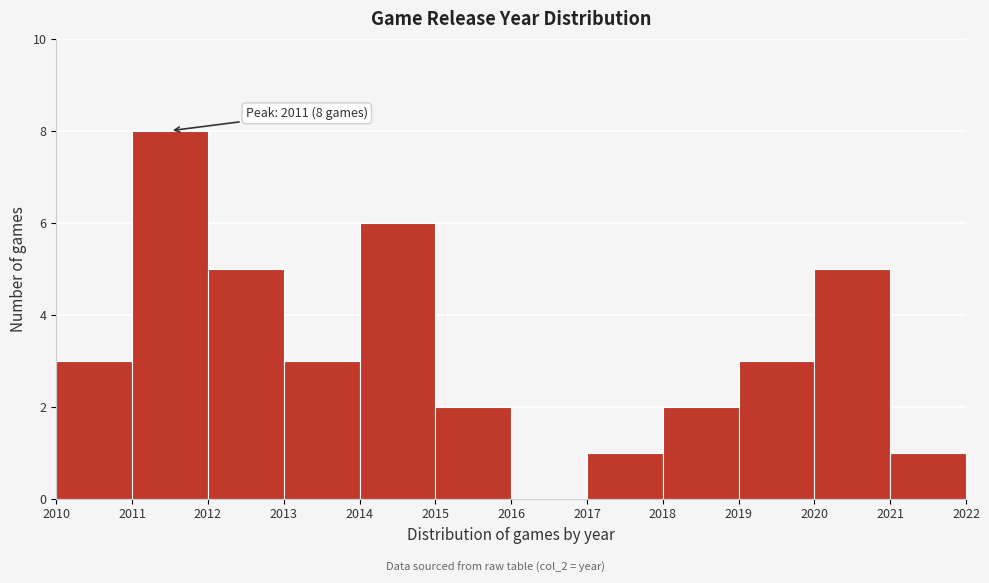

Over which range of the x-axis is the bar tallest?

2011 to 2012